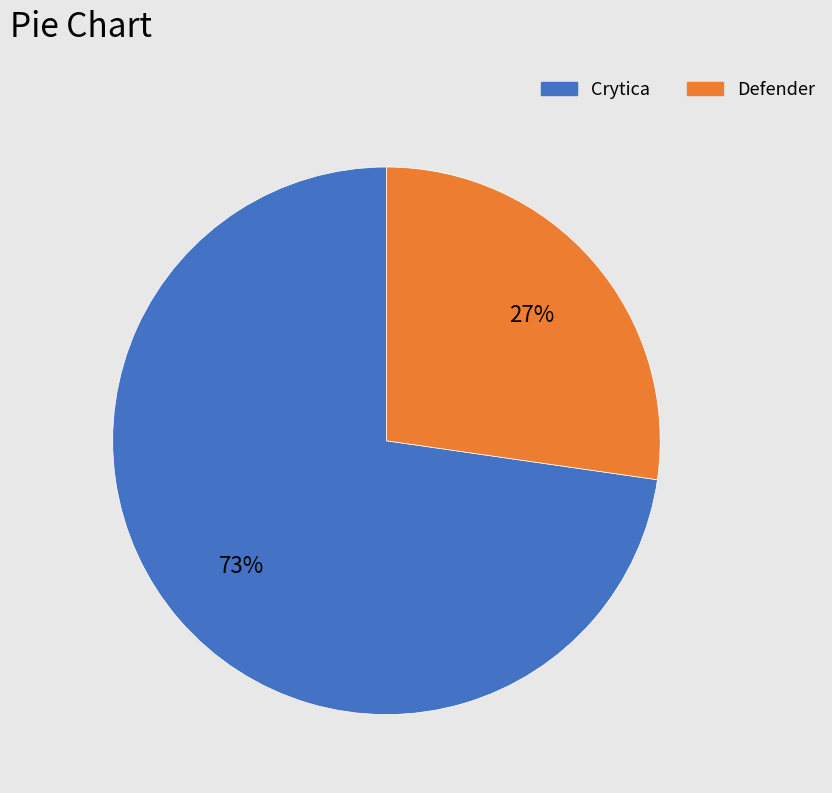

What is the smallest slice in the pie chart?

Defender